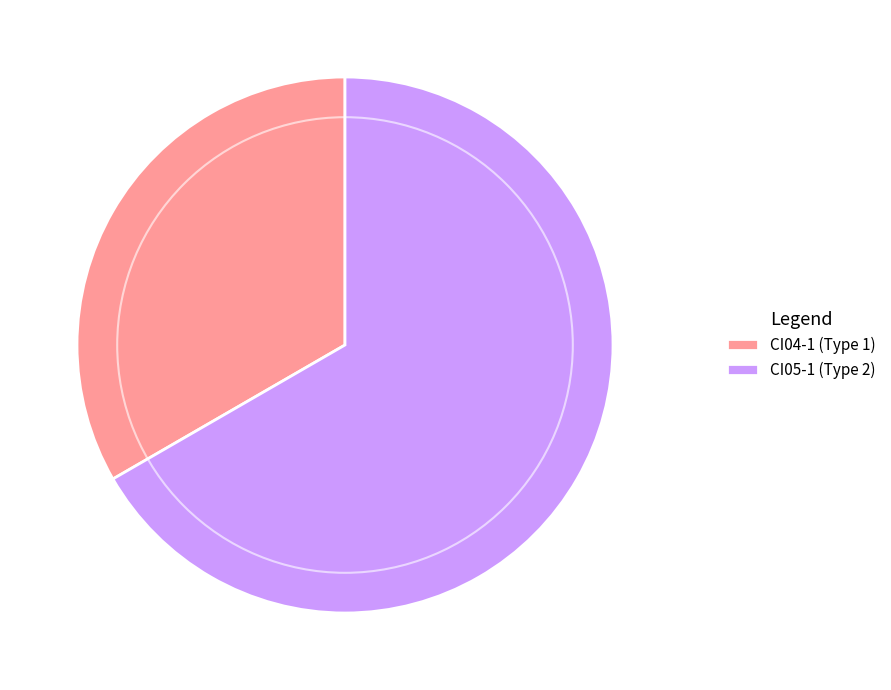

How many slices are in this pie chart?

2